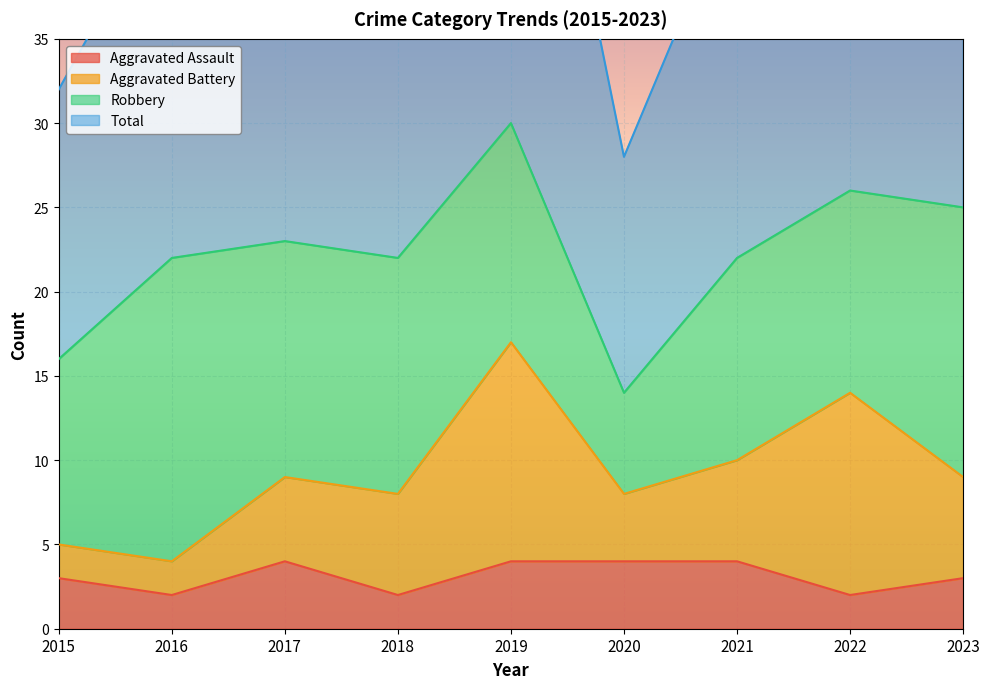

True or false: Aggravated Assault has a value of 2 at 2019.

False